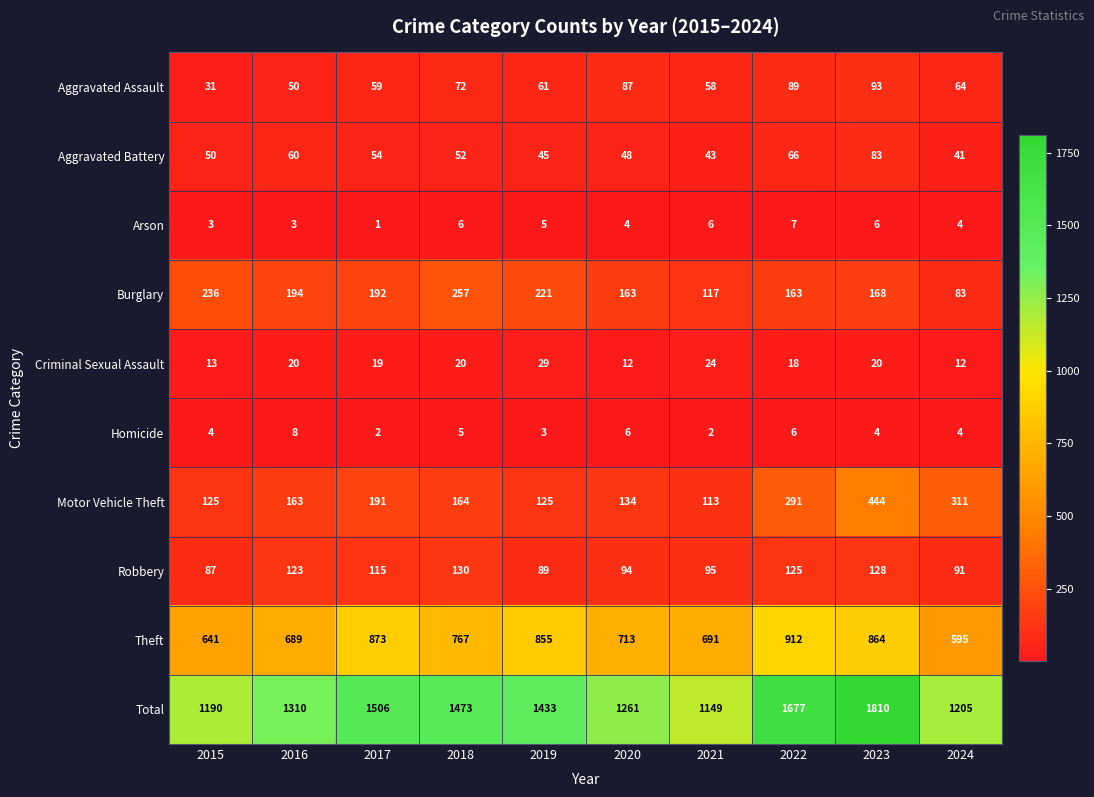

True or false: Burglary has a value of 192 at 2017.

True